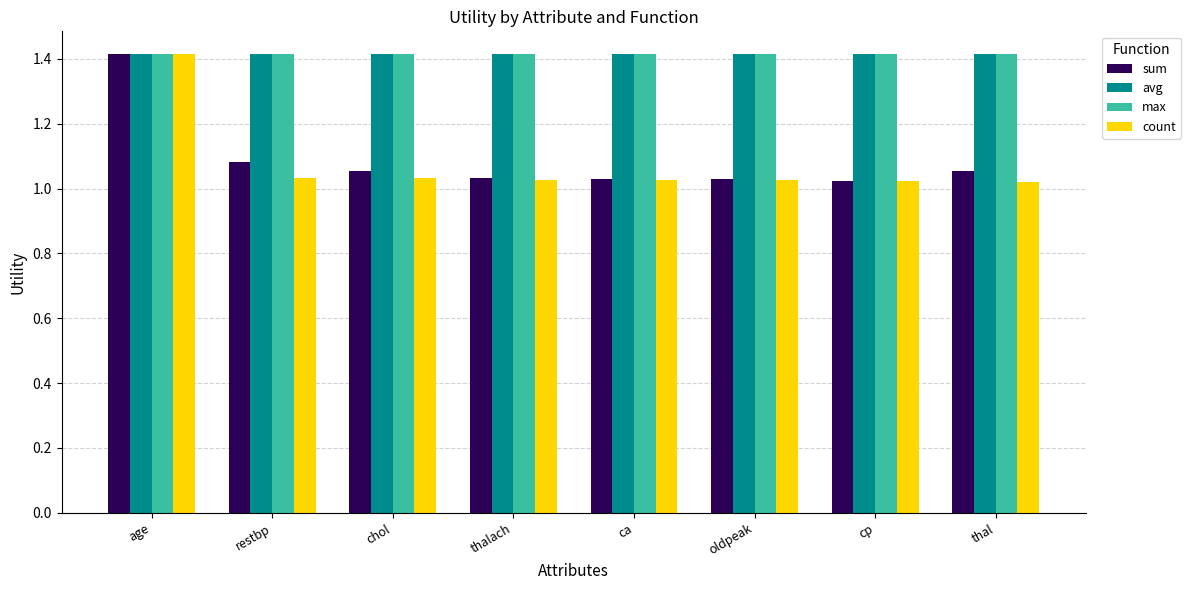

Between age and oldpeak, which series saw the biggest shift?

count